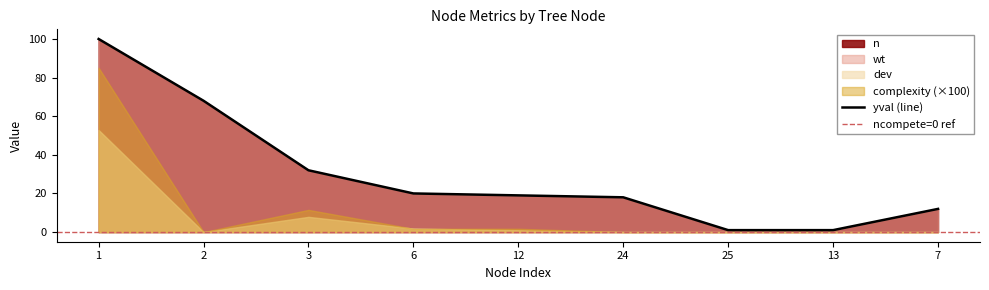

The yval (line) series shows 32 at 3. True or false?

True